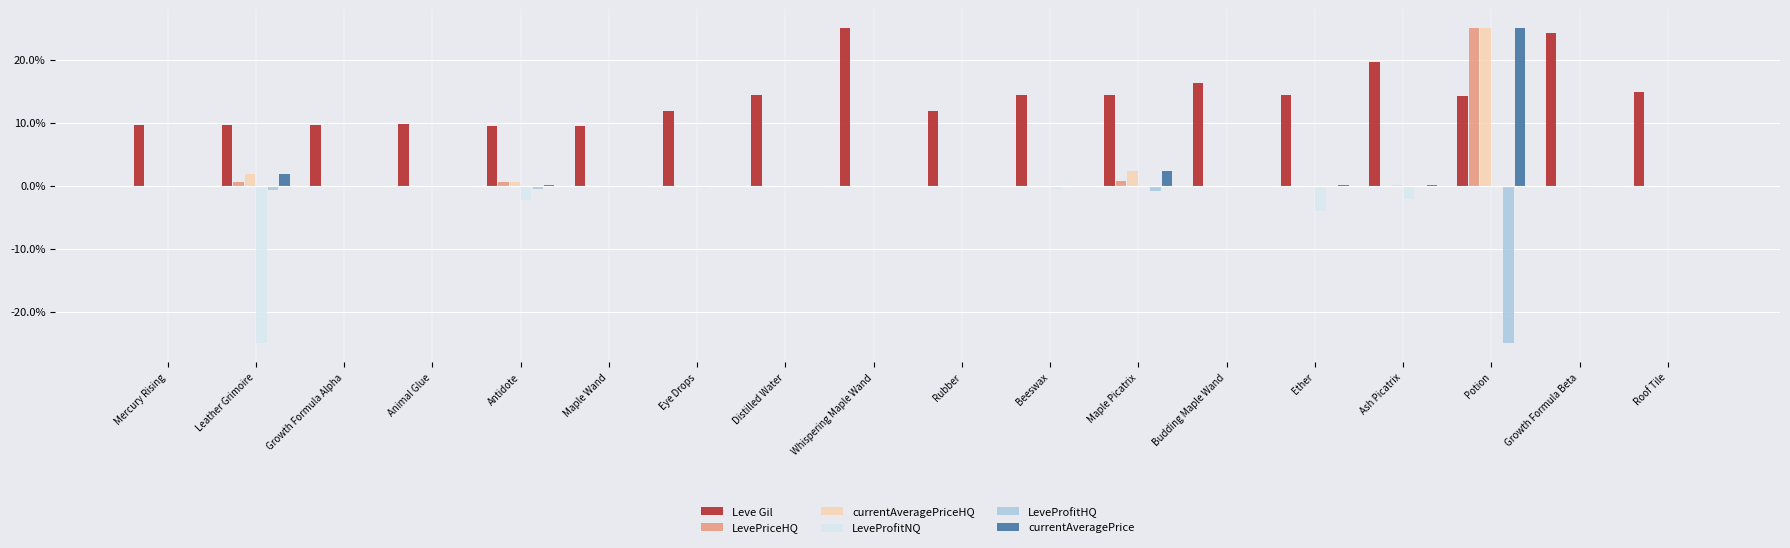

Where is Leve Gil nearest to the value 17?

Budding Maple Wand